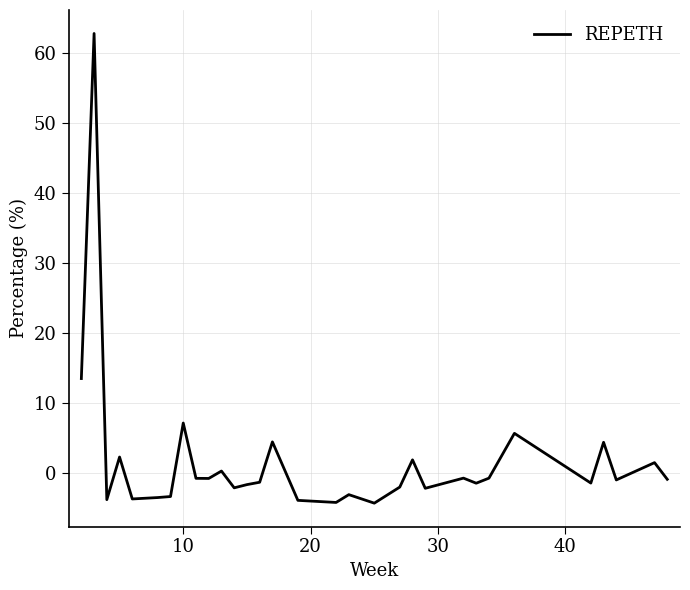

What is the difference between the maximum and second lowest values?

66.9